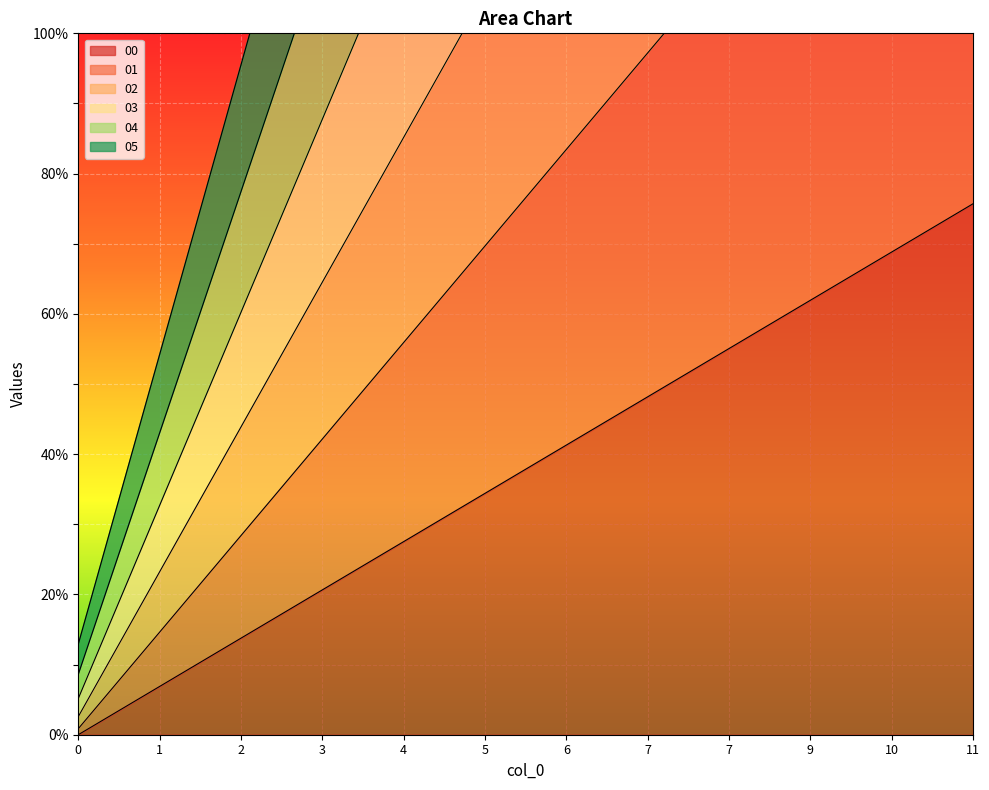

How many distinct data groups are displayed?

6